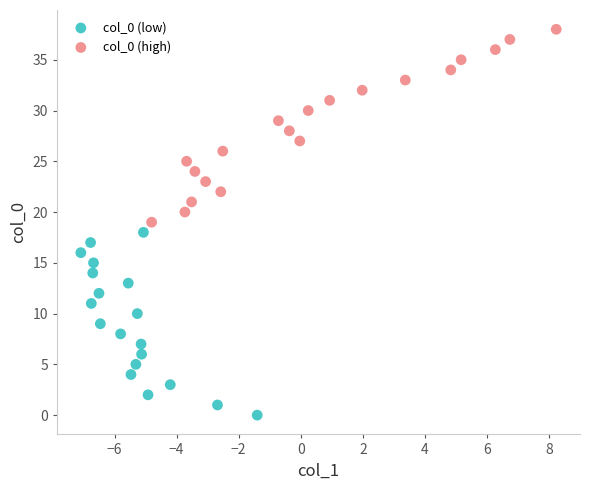

Which series reaches the minimum Y coordinate?

col_0 (low)